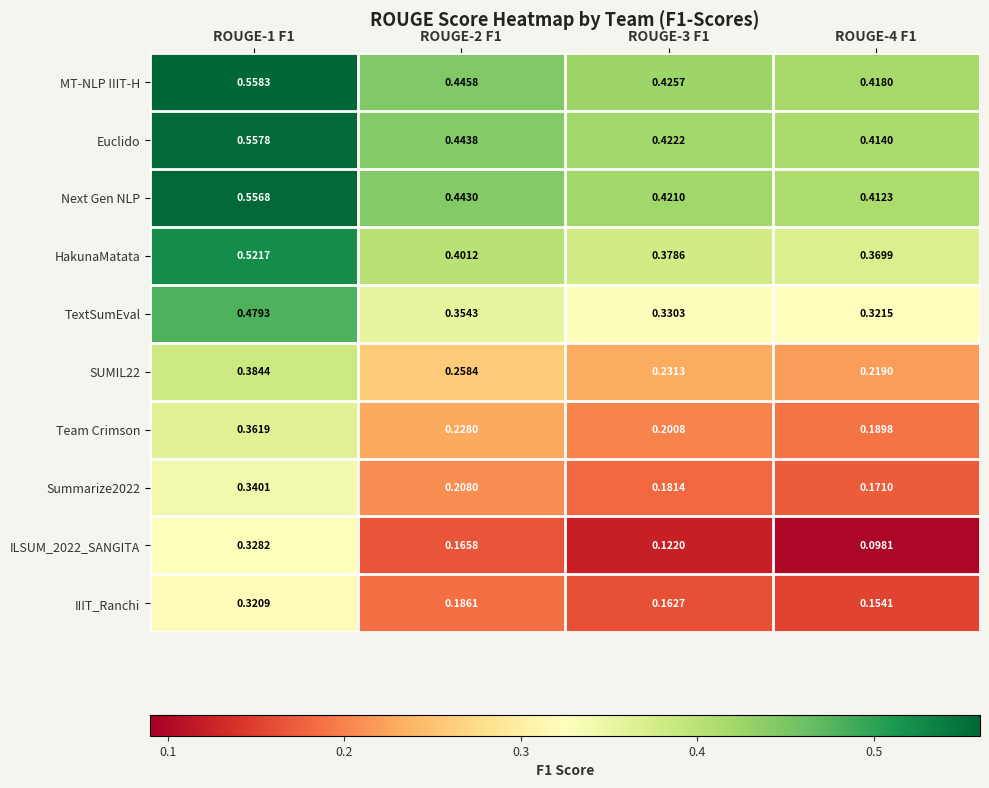

Which series has the largest total across all categories?

MT-NLP IIIT-H